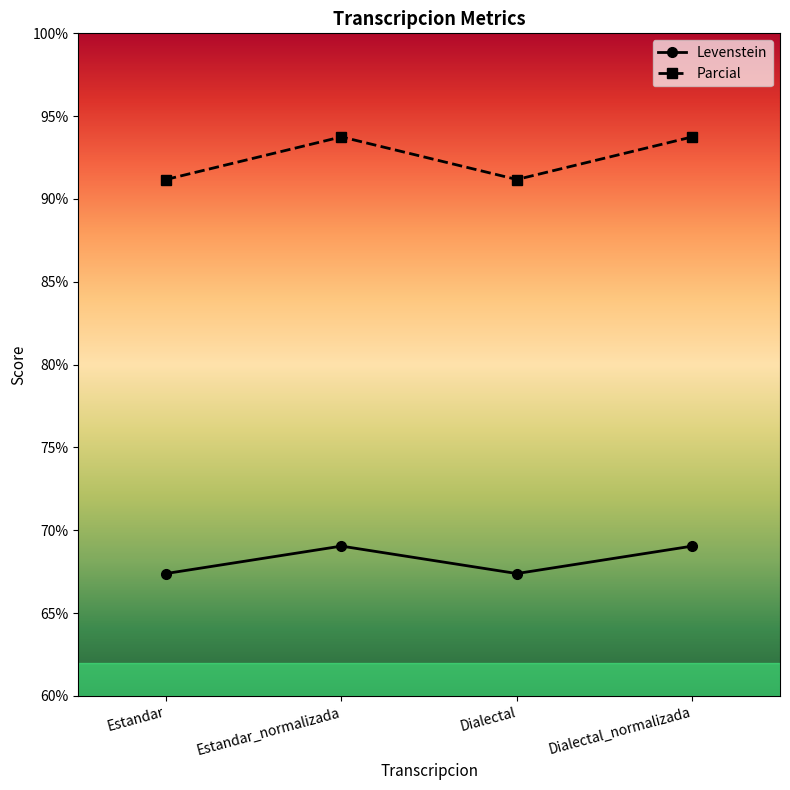

What is the sum of the Parcial values at Dialectal and Dialectal_normalizada?

184.9